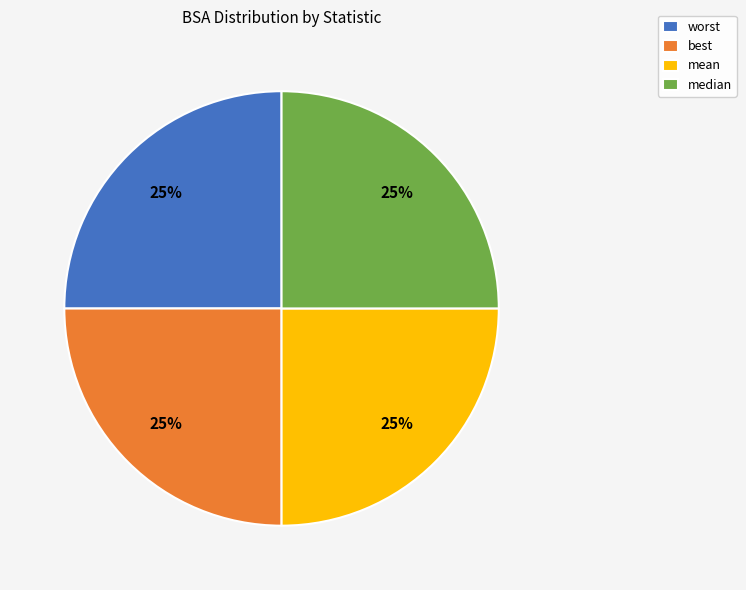

Is it true that mean is 32% of the pie?

False